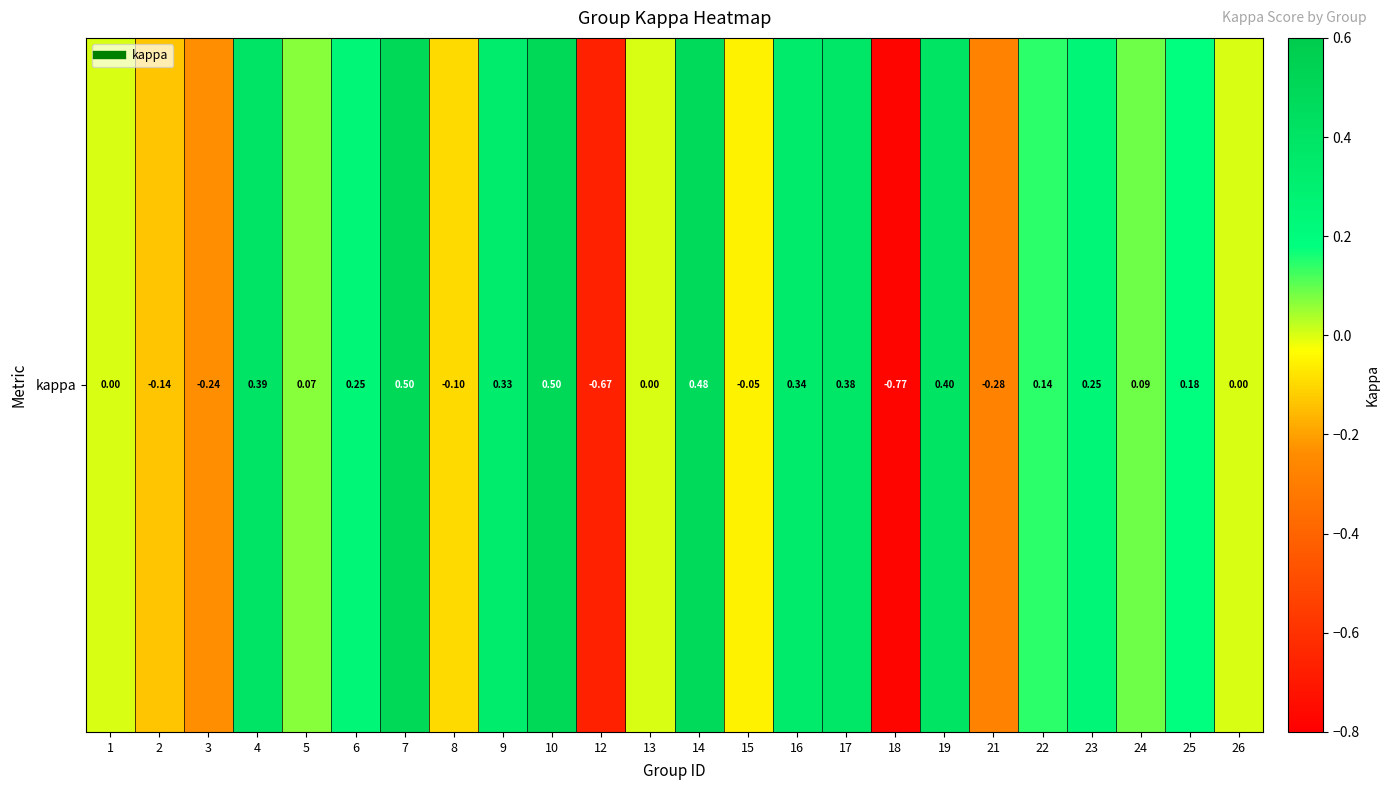

Which category has the highest value across all series?

7